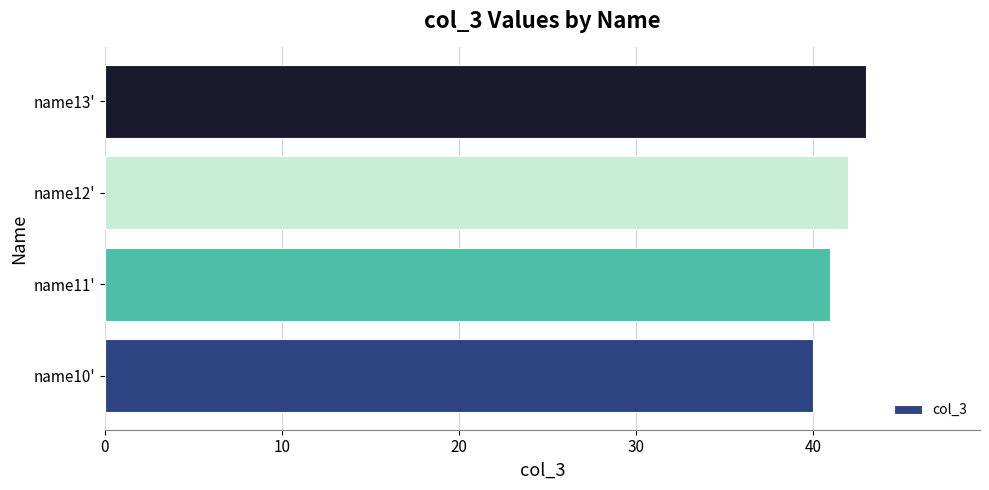

Does the chart contain stacked bars?

No